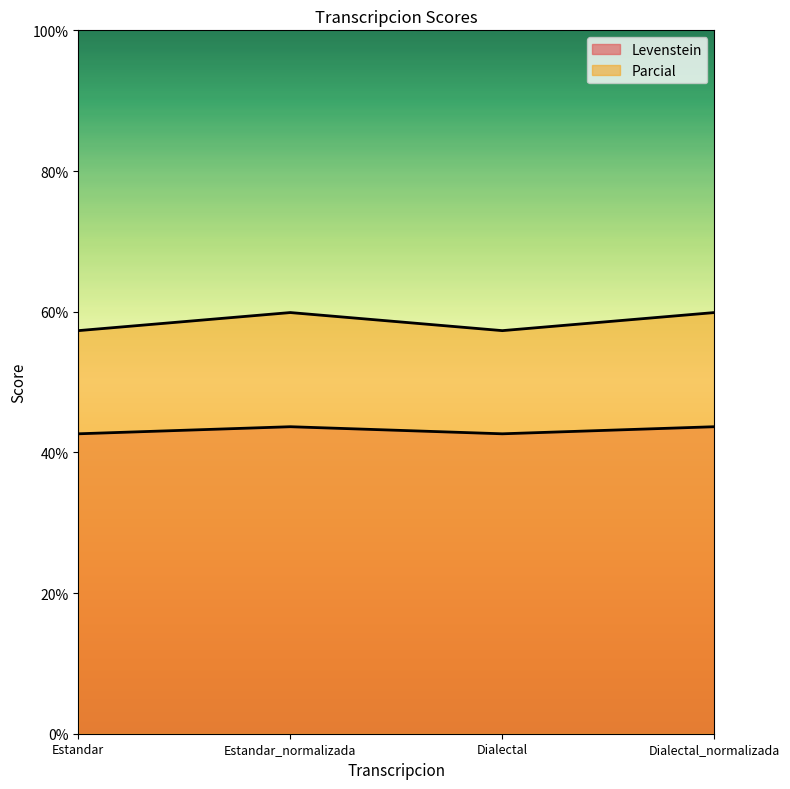

What is the difference between the highest and lowest values at Estandar_normalizada?

16.2